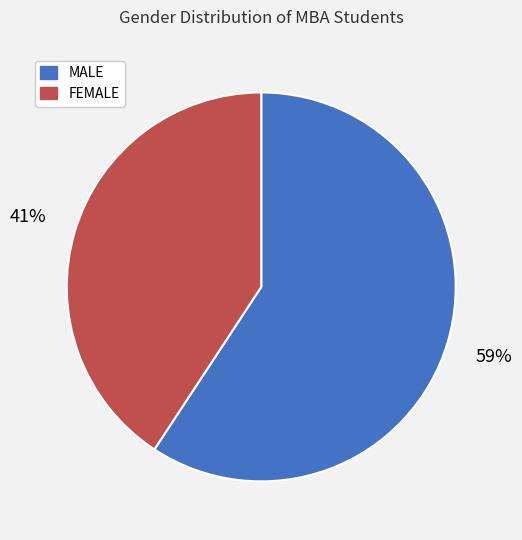

The FEMALE slice represents 54% of the pie. True or false?

False